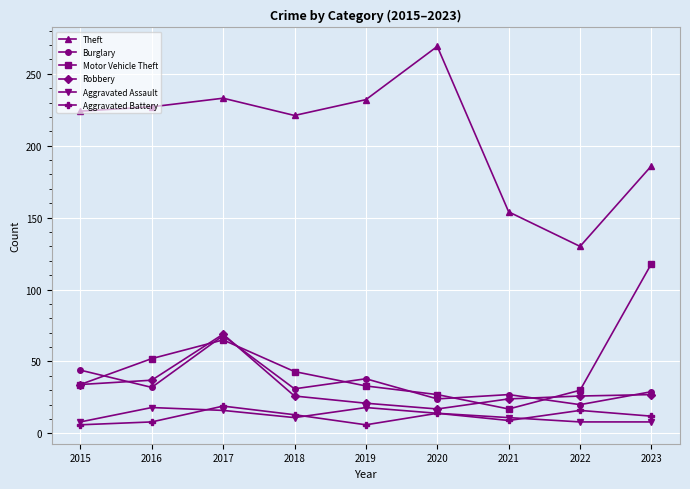

What is the value of the Aggravated Assault point at the 9th from the left?

8